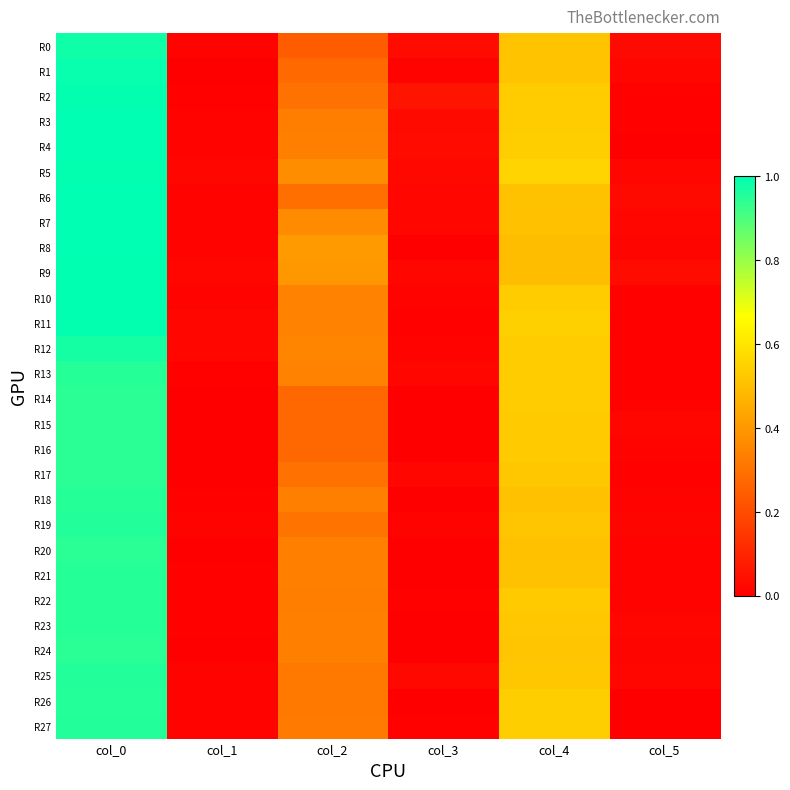

Which series has the largest total across all categories?

R5